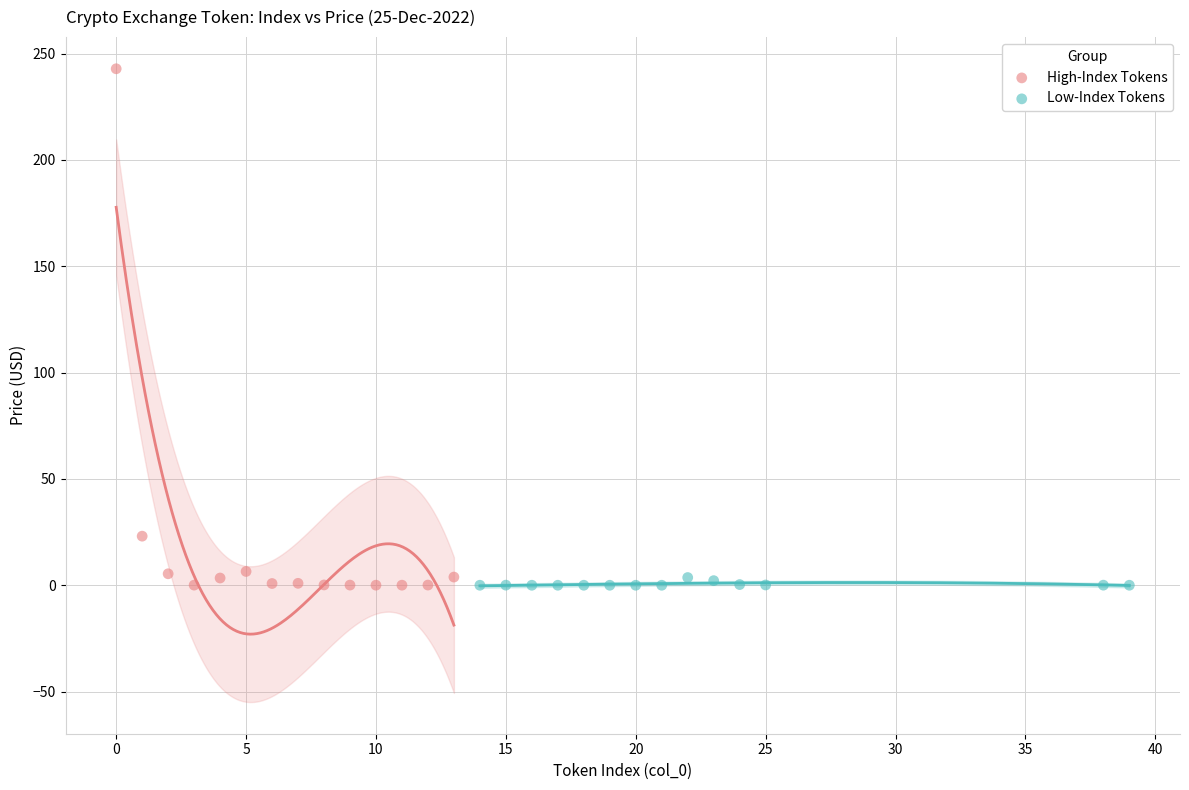

Which series has the largest Y range (max minus min)?

High-Index Tokens